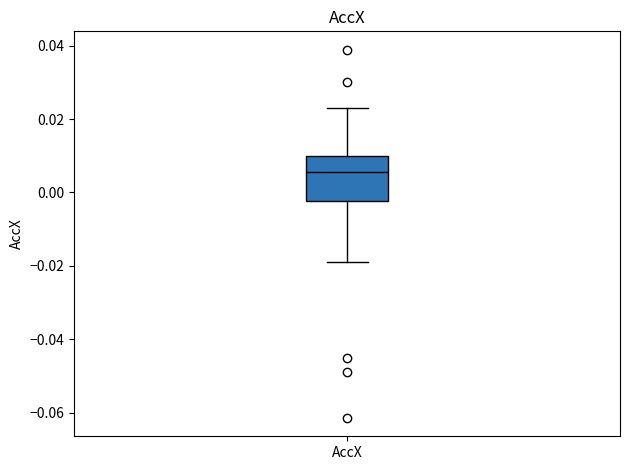

Where is the upper edge of the box for AccX on the y-axis? The values are not printed on the chart, so give them approximately, as read against the axis.

0.010